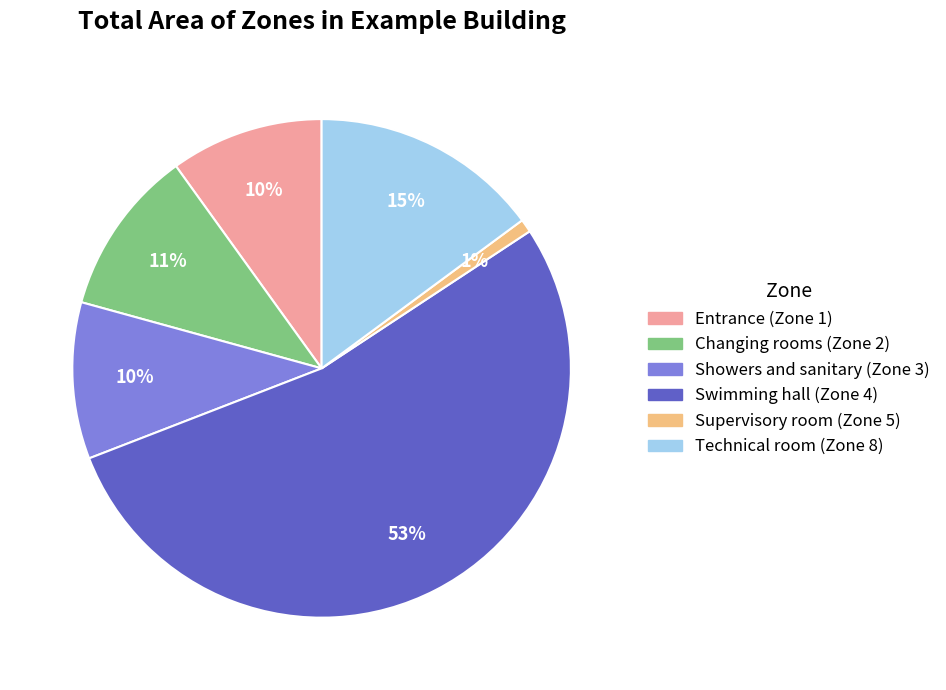

What percentage is the Changing rooms (Zone 2) slice, to the nearest percent?

11%